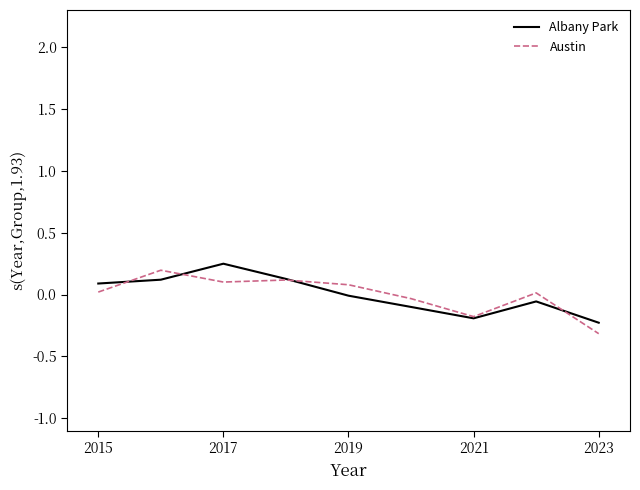

What is the smallest value displayed?

-0.3